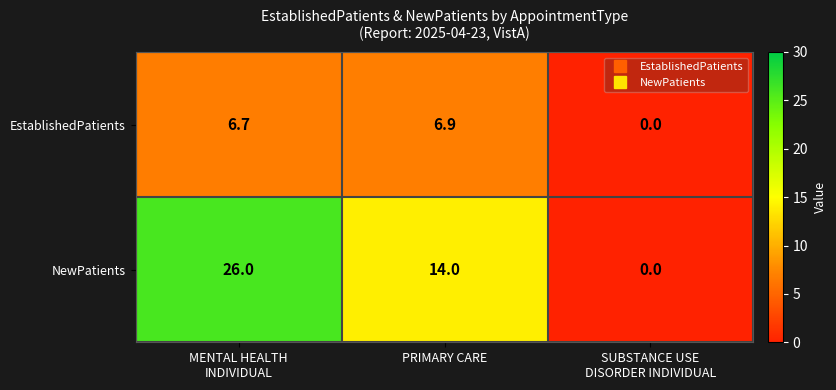

Reading left to right, transcribe all the data shown in this chart.

EstablishedPatients: 6.7	6.9	0.0
NewPatients: 26.0	14.0	0.0